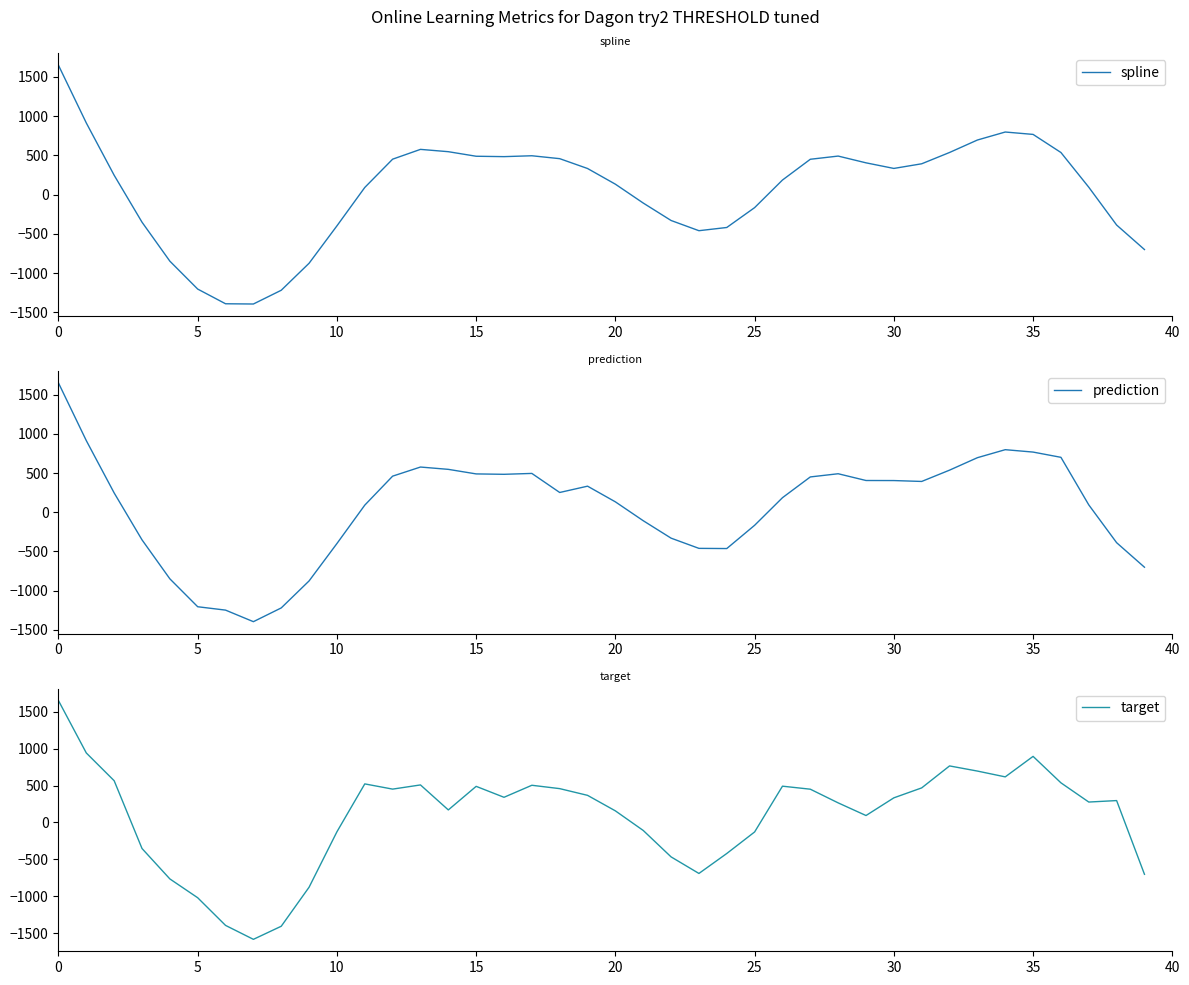

True or false: target has more than 2 points higher than both neighbors.

True